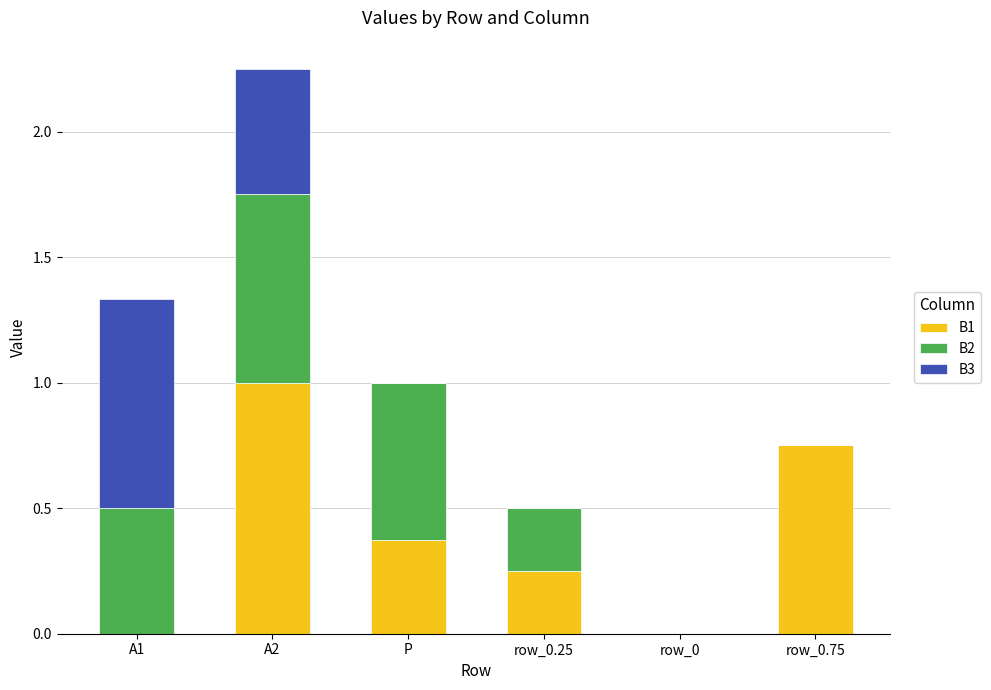

The B1 series shows 1.1 at row_0.75. True or false?

False